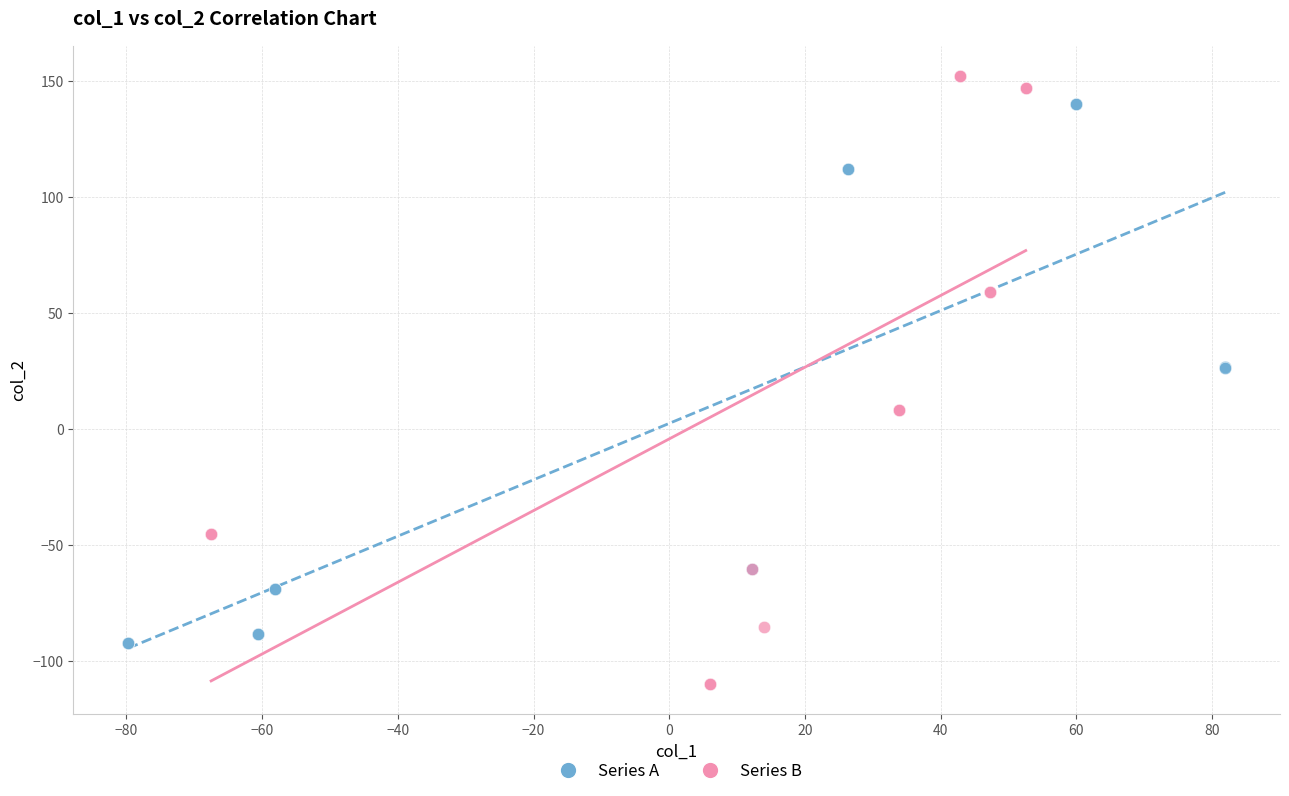

Which series has the largest Y range (max minus min)?

Series B